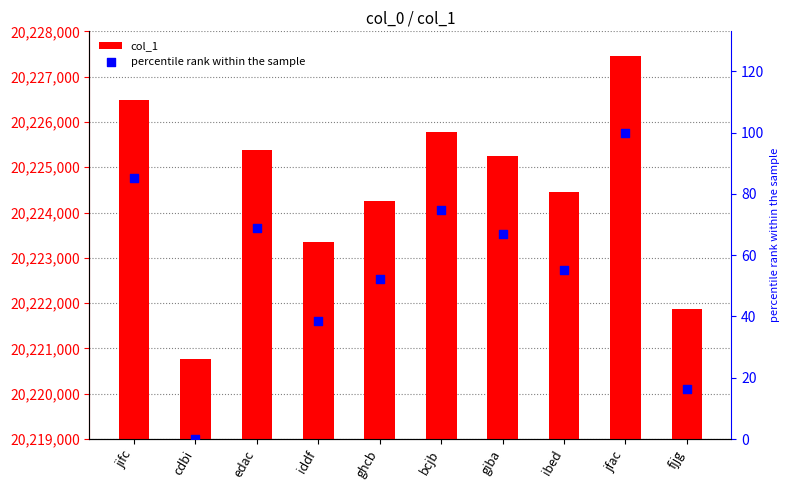

What is the total value across all series at ibed?

20224512.0